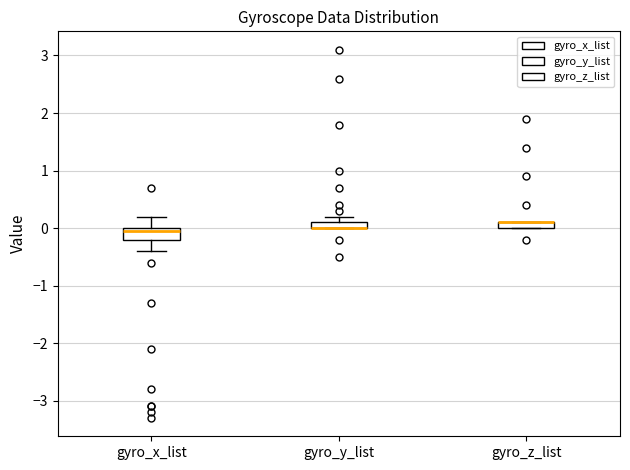

Where is the upper edge of the box for gyro_y_list on the y-axis? The values are not printed on the chart, so give them approximately, as read against the axis.

0.1